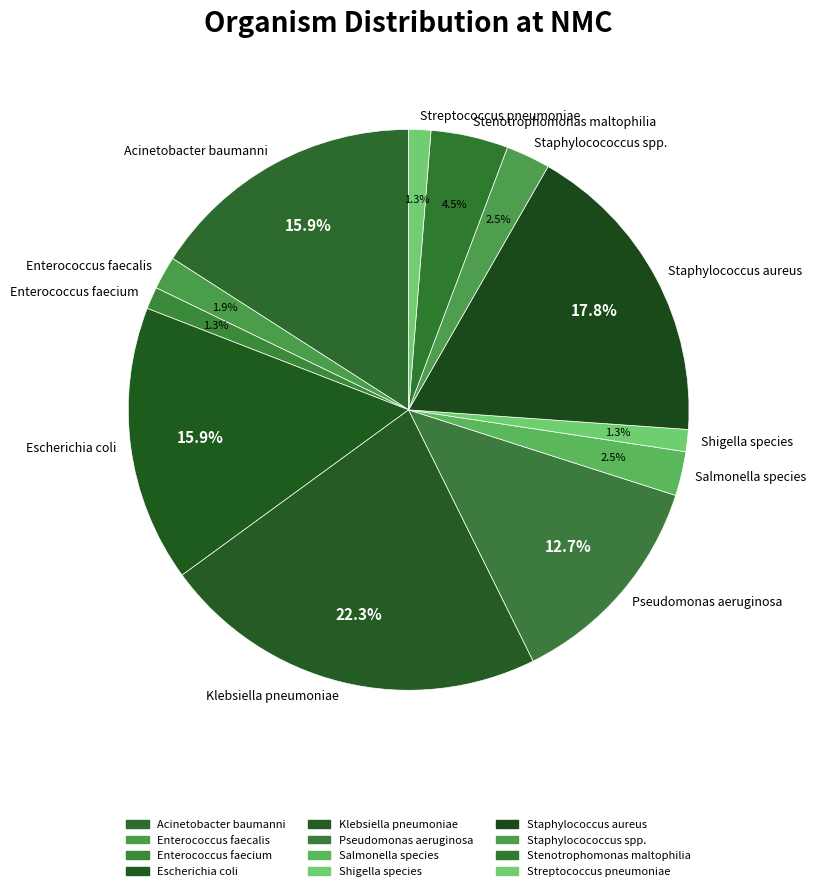

To the nearest percent, what percentage of the pie is Acinetobacter baumanni?

16%